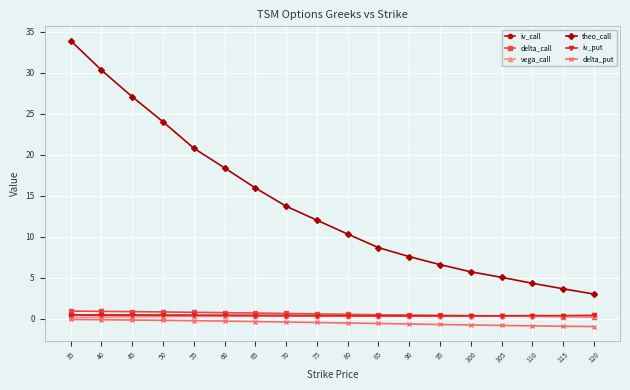

What is the difference between the maximum and minimum values in the iv_call series?

0.1